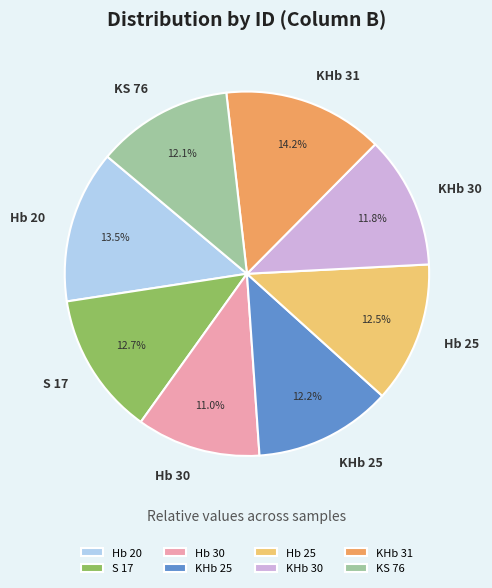

To the nearest percent, what is the combined percentage of KHb 25 and KHb 30?

24%